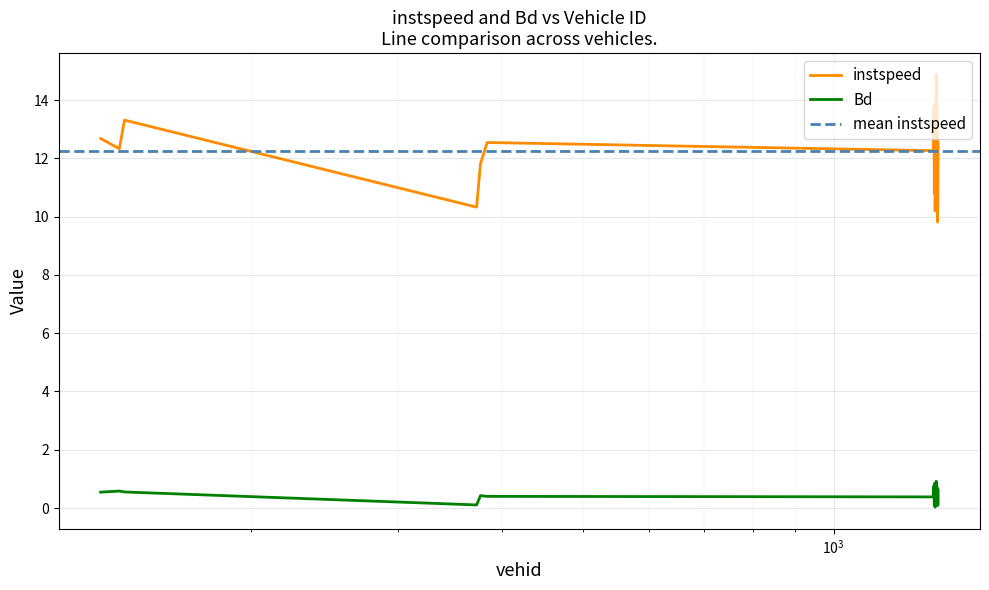

Which series has the widest spread of values?

instspeed